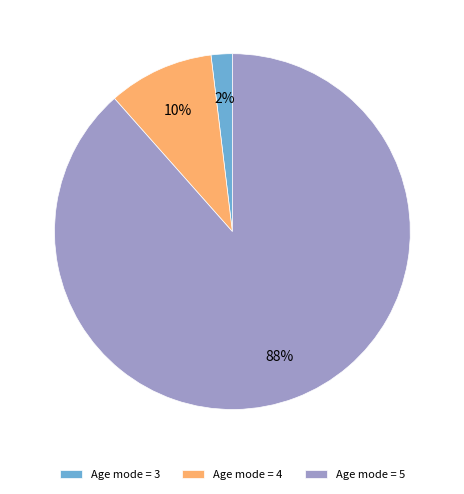

What is the largest slice in the pie chart?

Age mode = 5